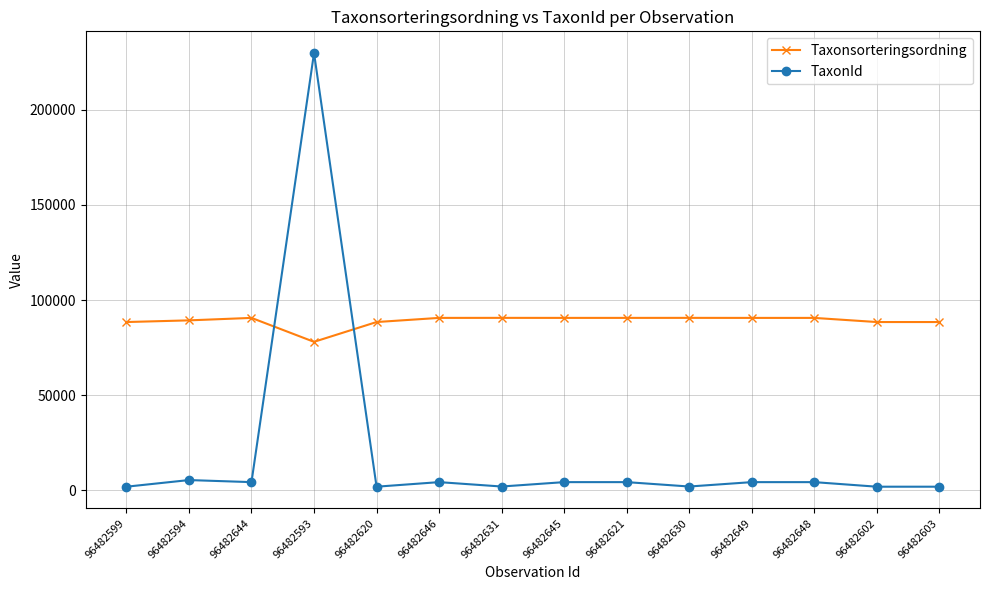

How many data points in TaxonId are less than 4362?

6